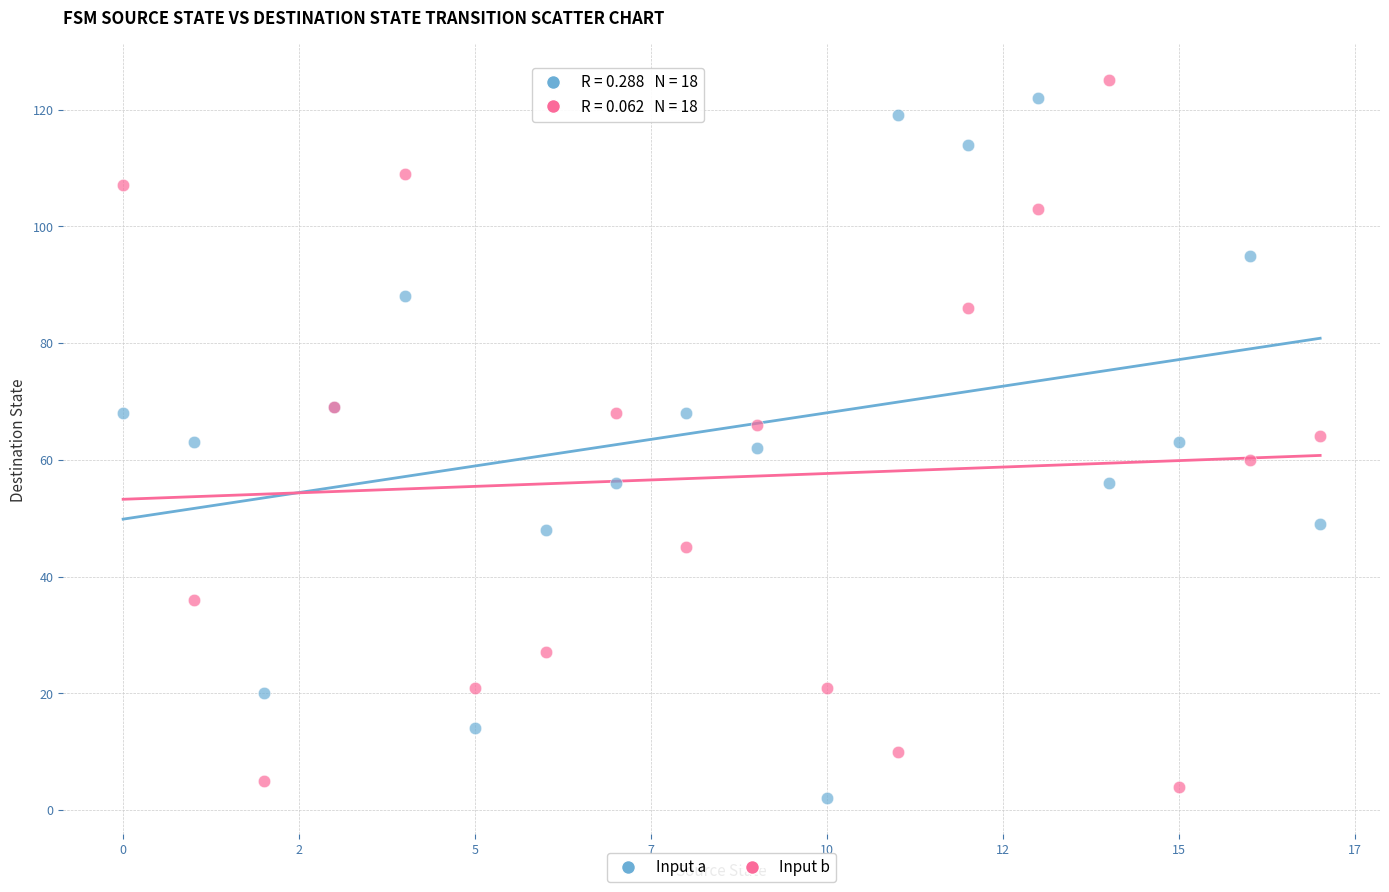

What are all the series names shown in the legend?

Input a, Input b